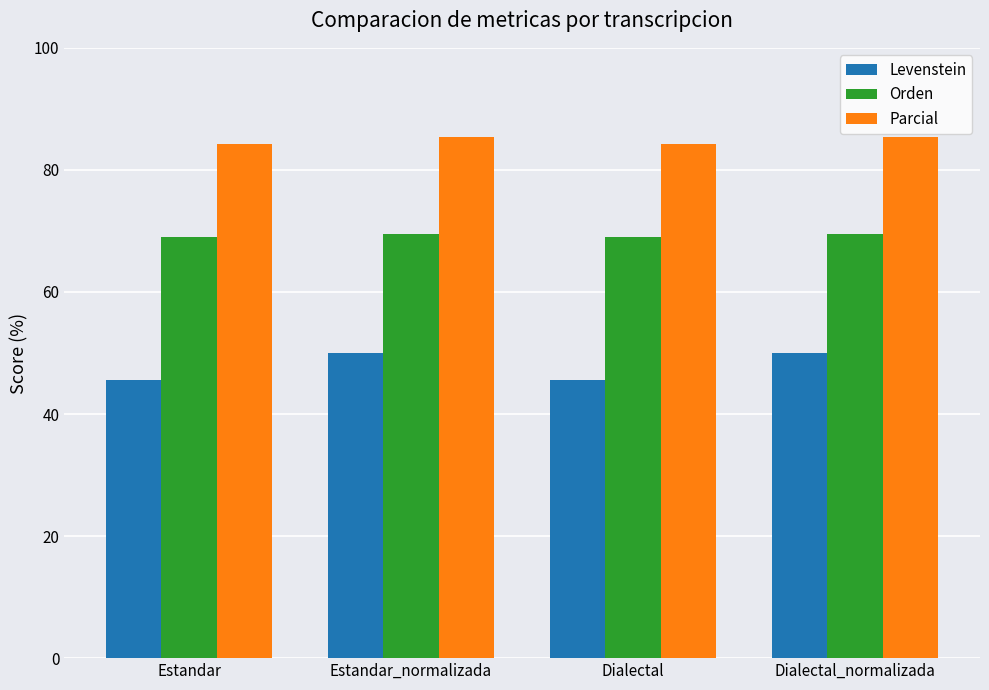

What is the greatest value displayed?

85.5